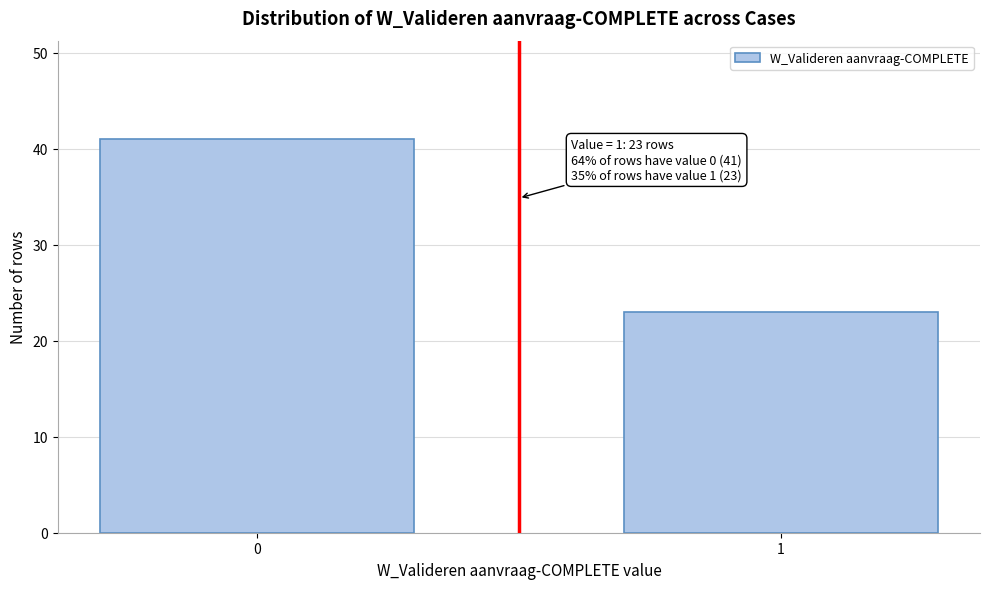

Reading left to right, transcribe all the data shown in this chart.

41	23